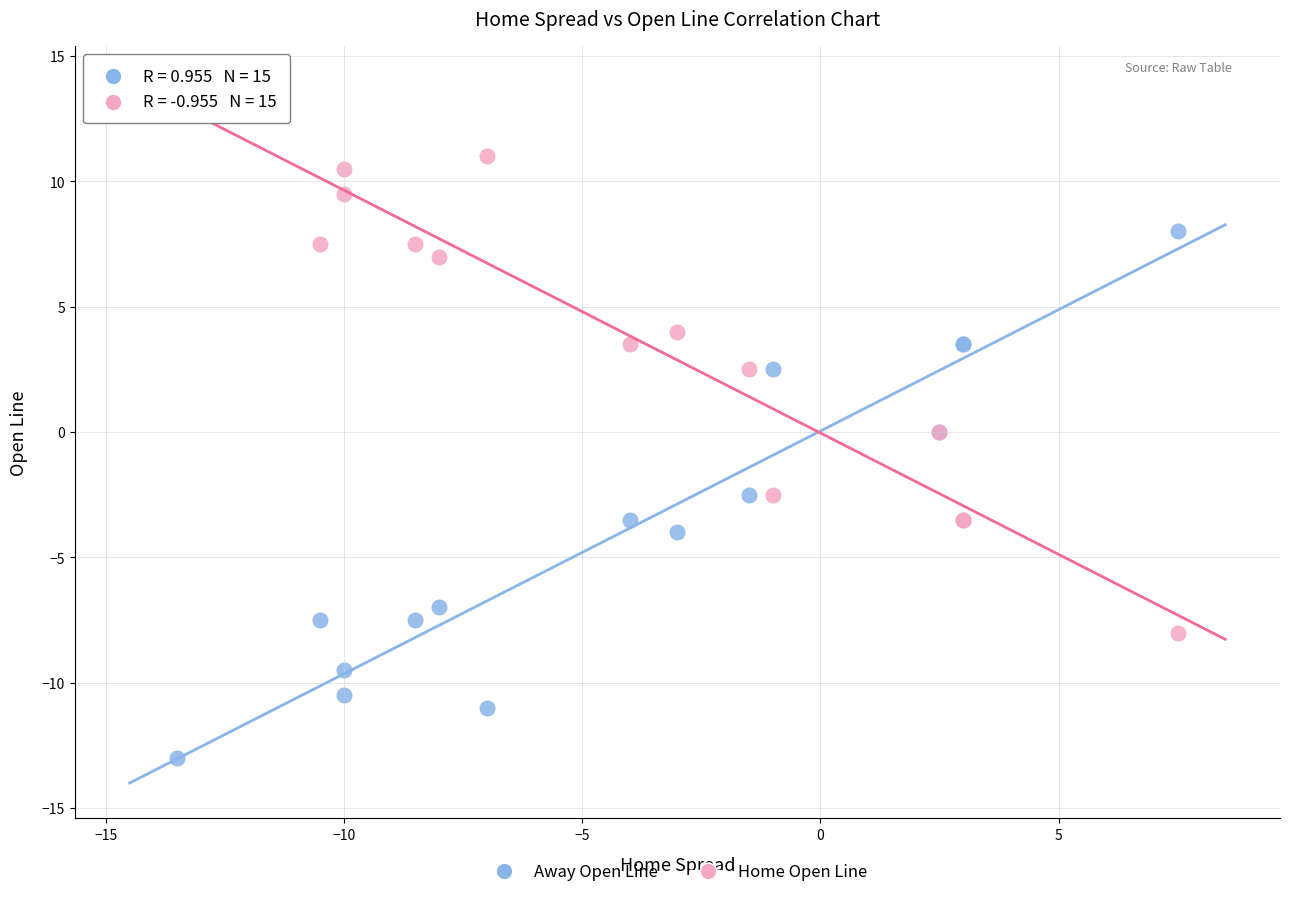

Which series contains the lowest Y value?

Away Open Line